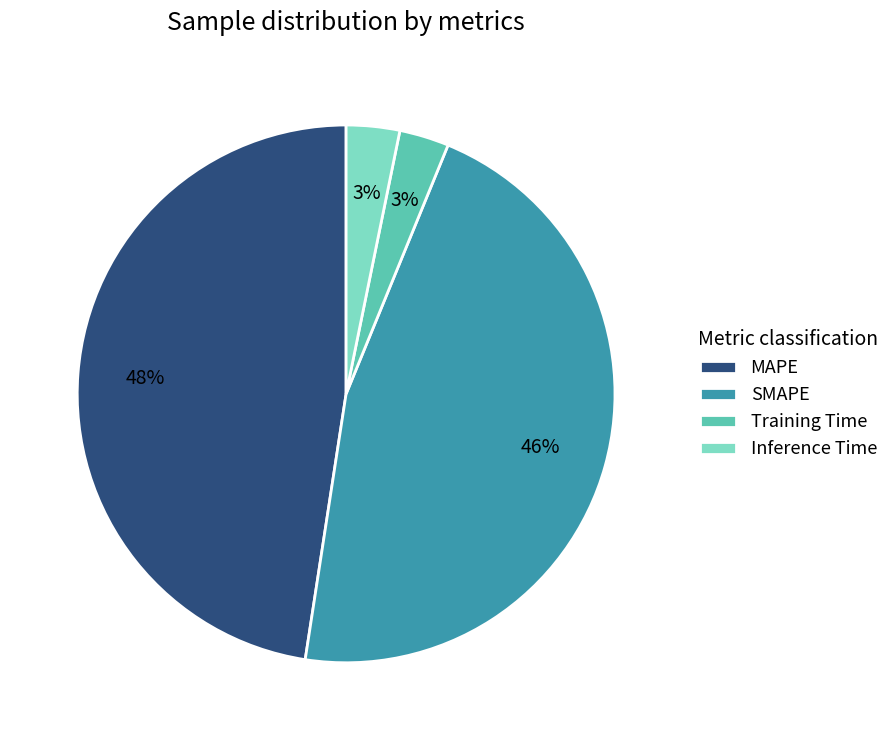

Is there any slice that represents more than half of the pie?

No